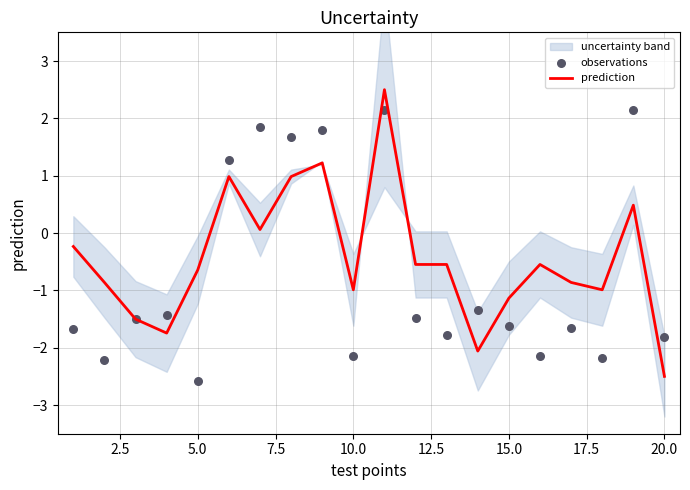

At how many categories does at least one series exceed -1?

15